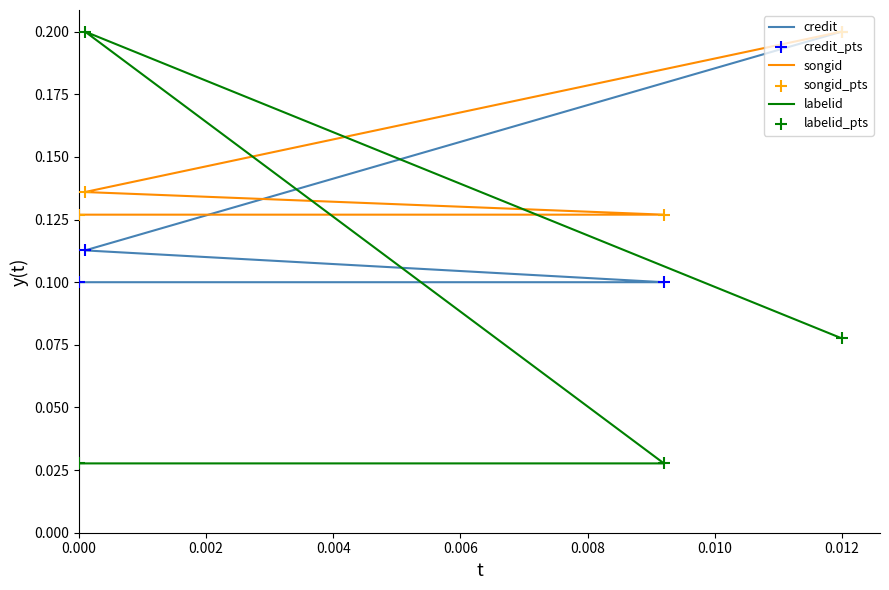

Is the value of labelid at 0.004 greater than the value of credit_pts at 0.004?

Yes